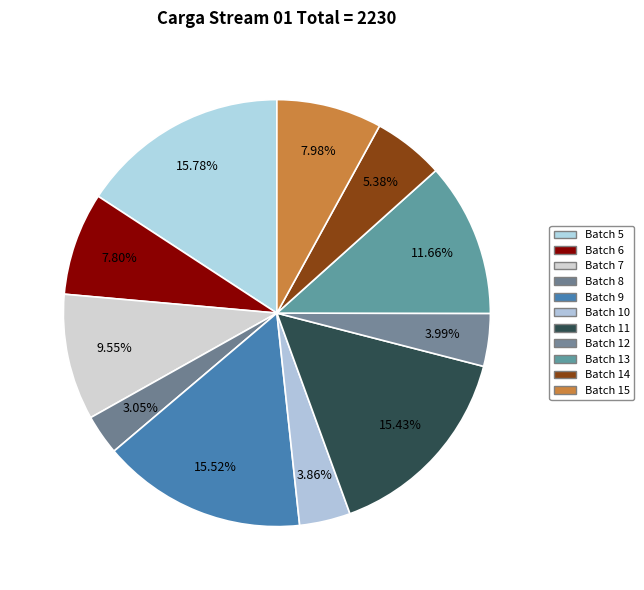

Does any single category account for the majority?

No